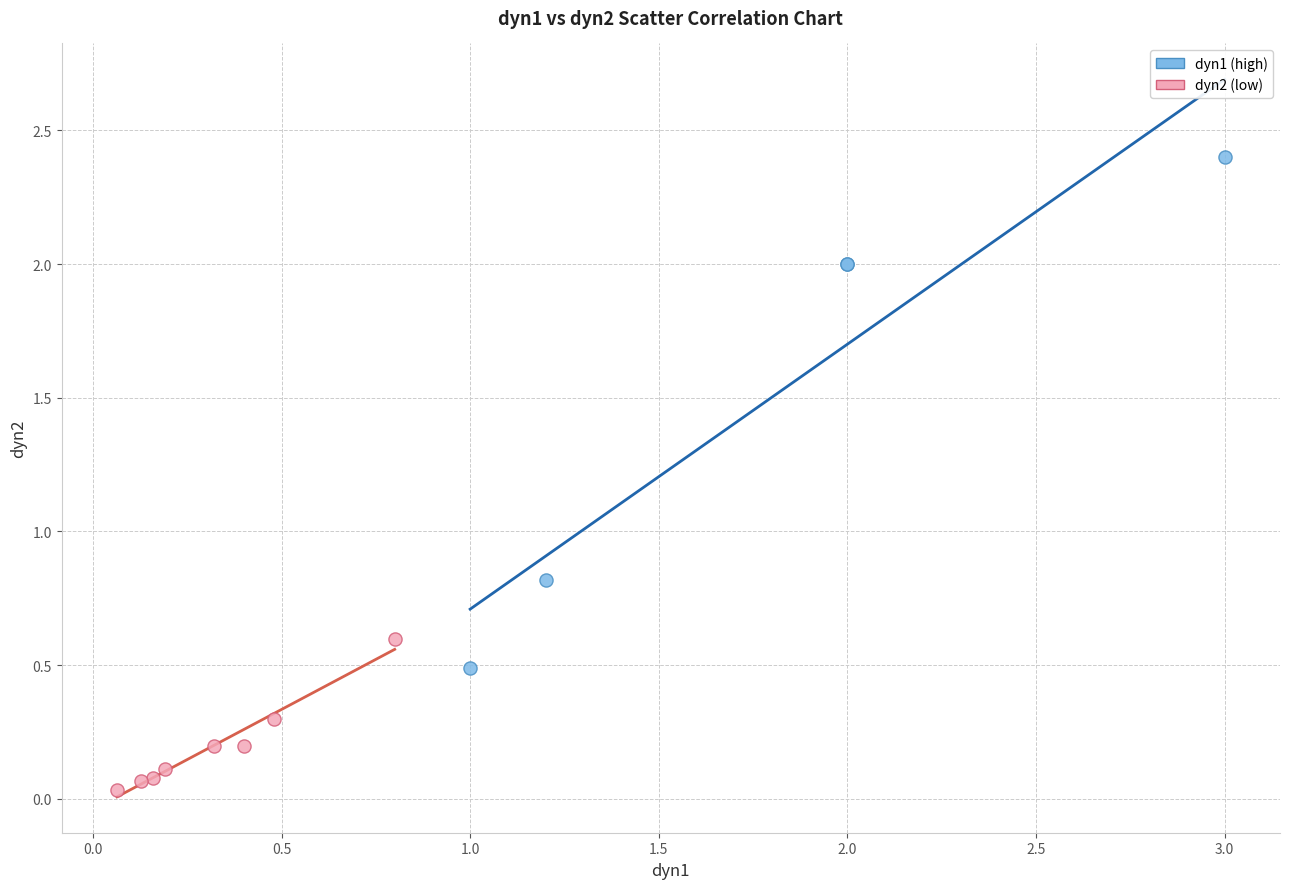

Which series has the widest spread of Y values?

dyn1 (high)